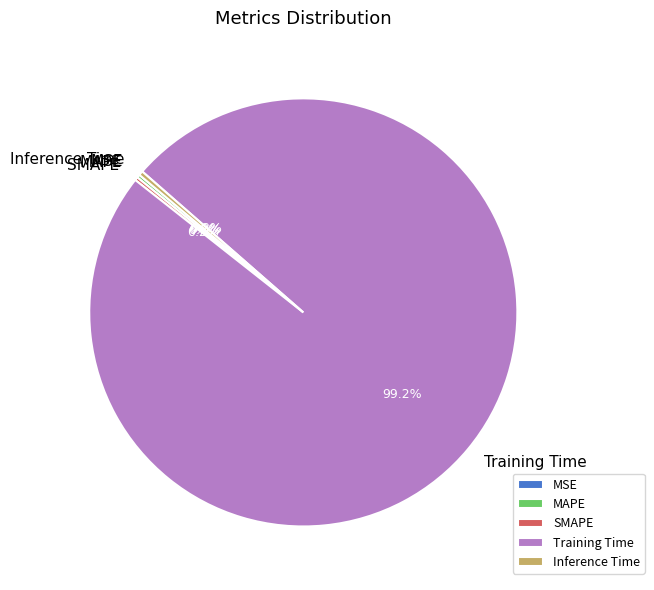

What is the largest slice in the pie chart?

Training Time